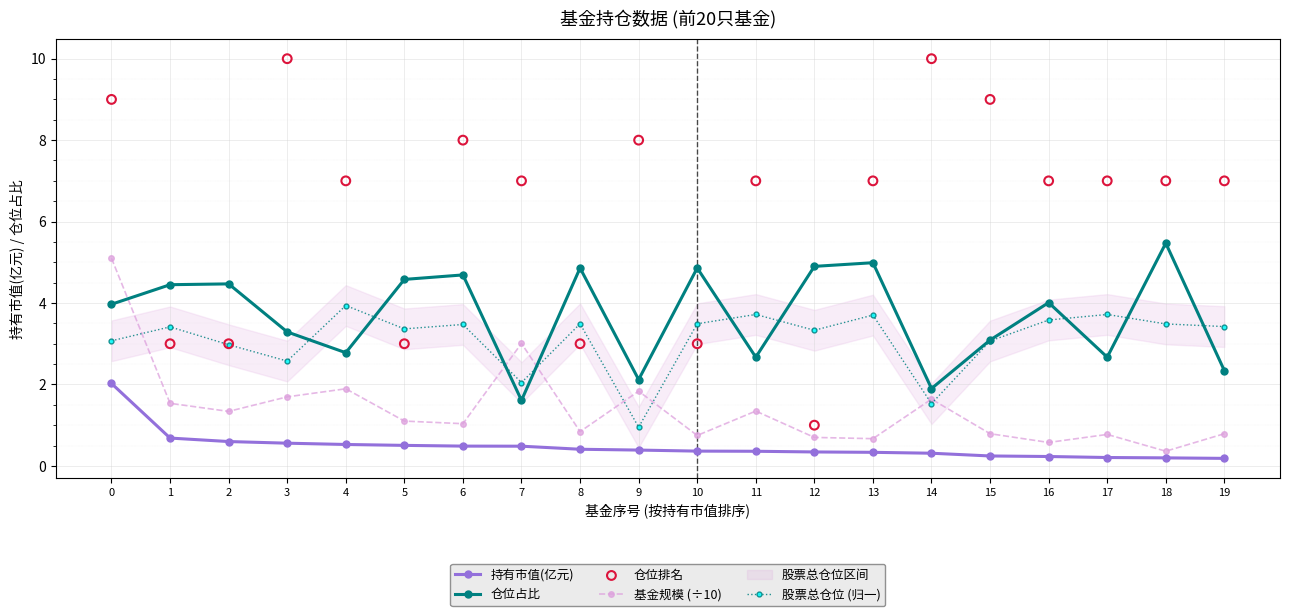

Which series reaches the maximum Y coordinate?

仓位排名